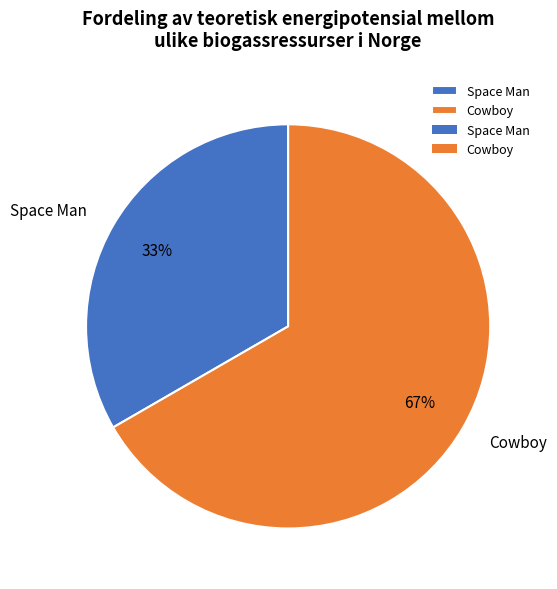

What is the ratio of the value at Cowboy to the value at Space Man?

2.0